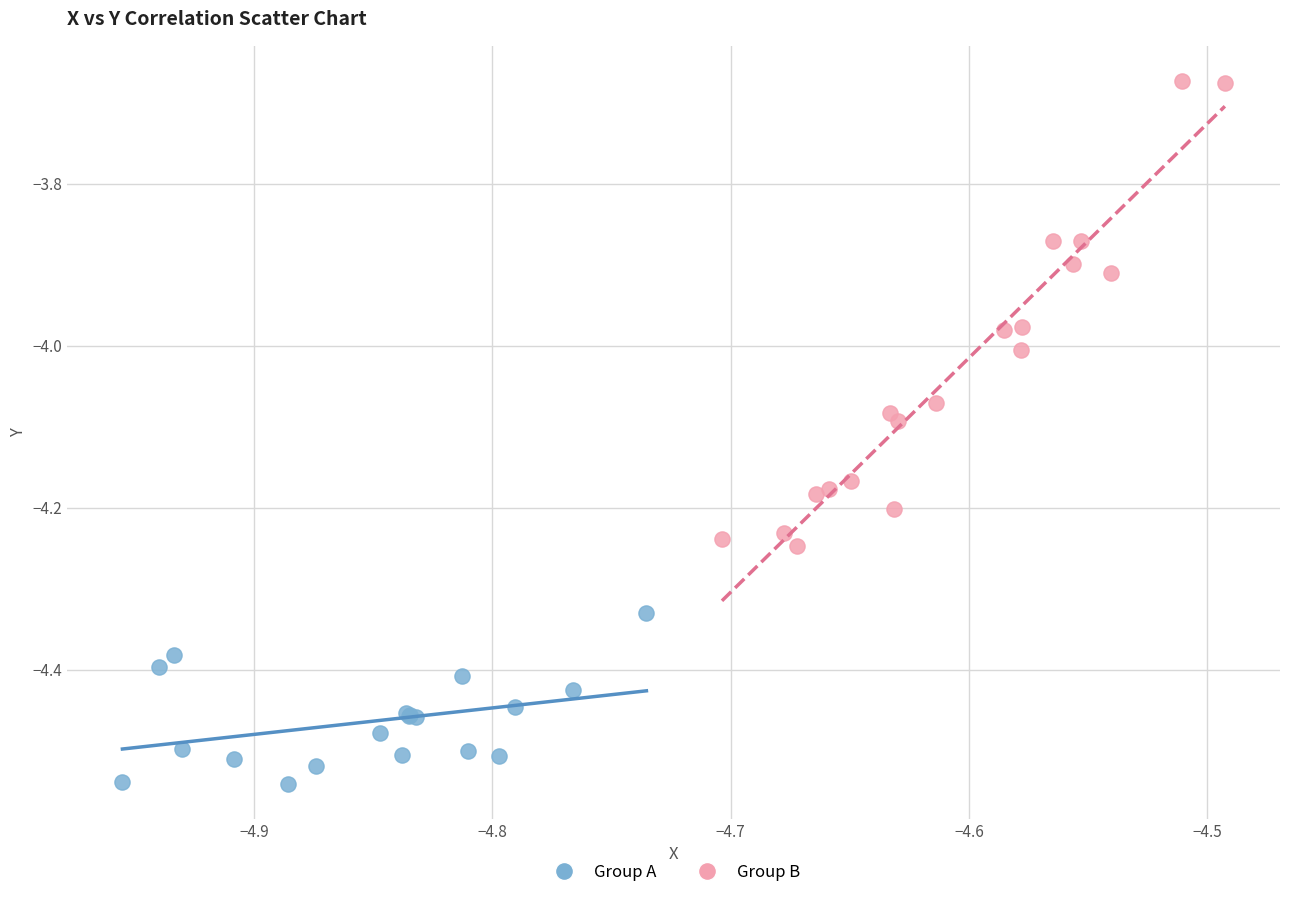

Which series reaches the minimum Y coordinate?

Group A